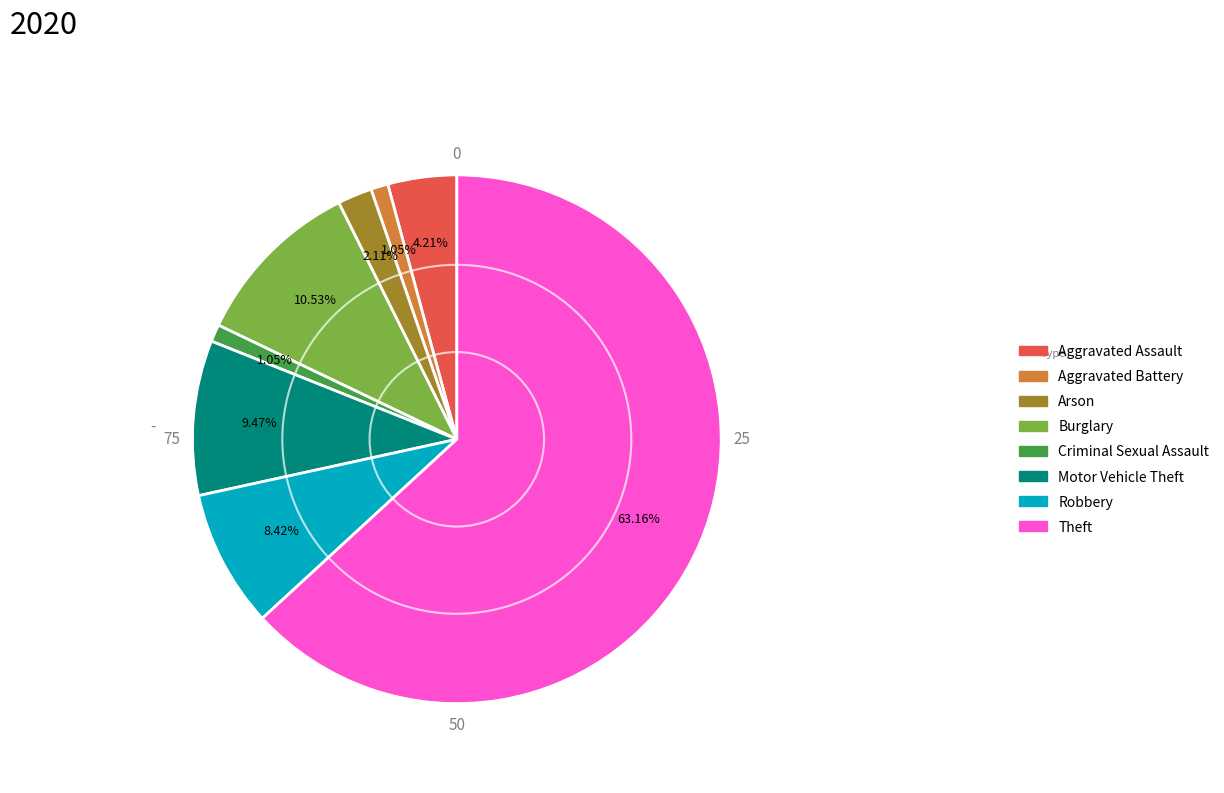

Which category has the biggest portion of the pie?

Theft